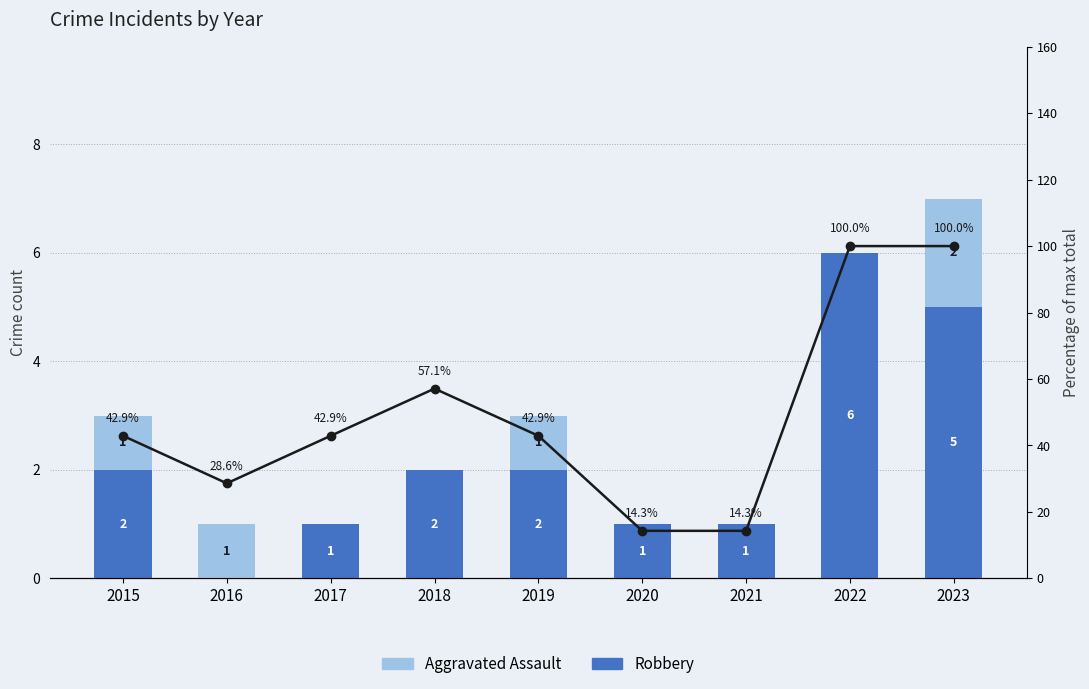

Which series has the widest spread of values?

% of max total